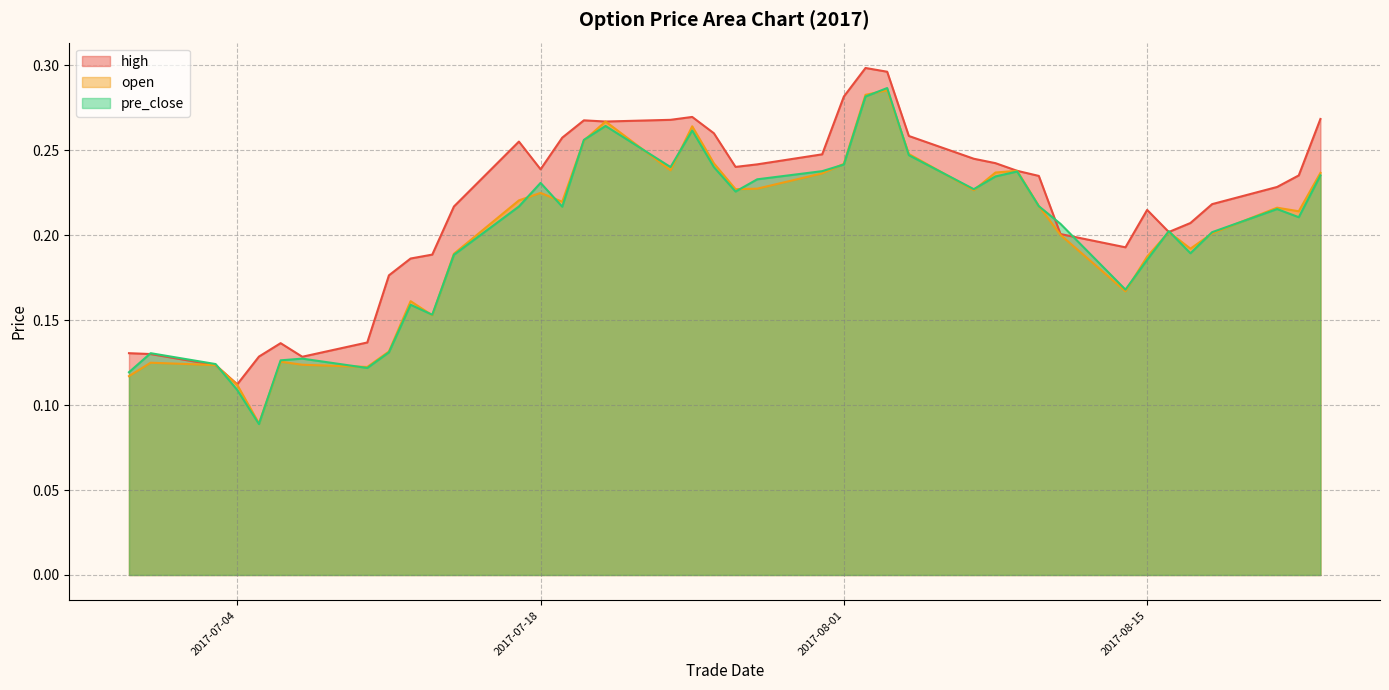

Which series has the largest total across all categories?

high